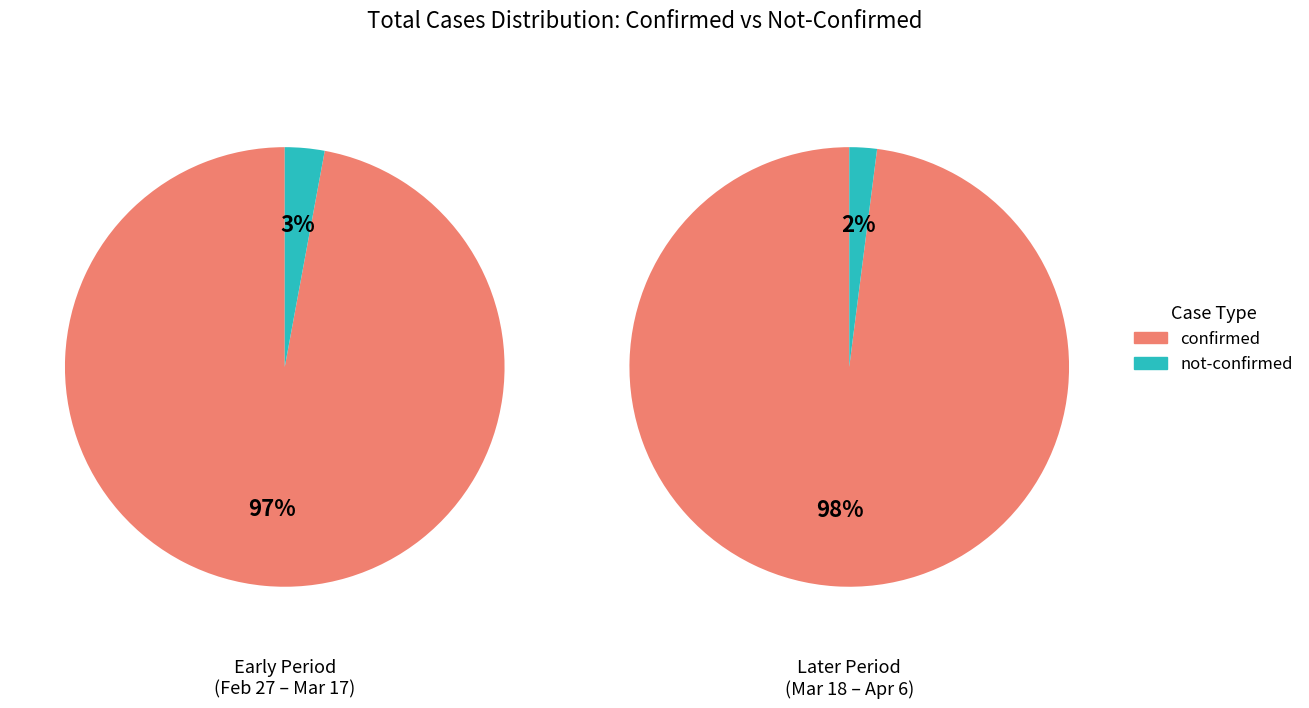

Which category has the smallest portion of the pie?

not-confirmed